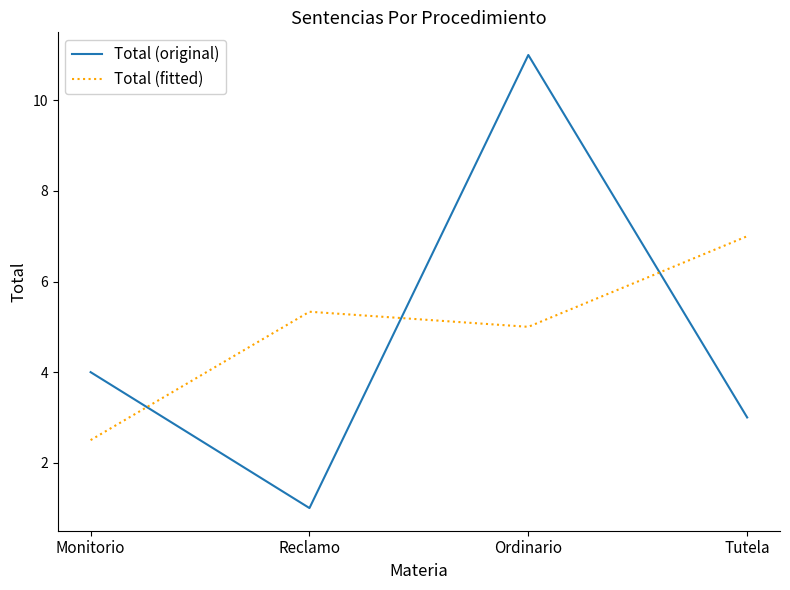

Which series has the largest total across all categories?

Total (fitted)